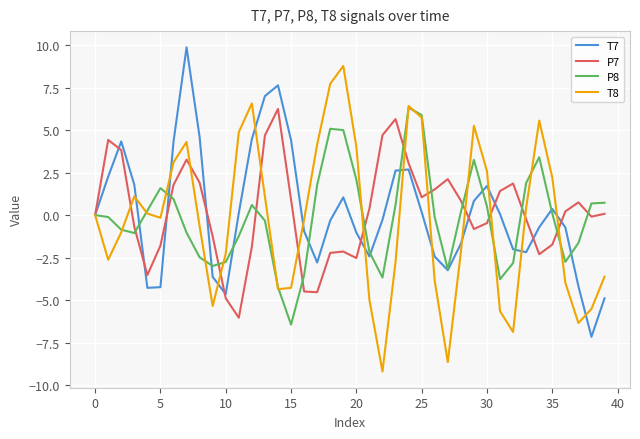

Which series has the largest range (max minus min)?

T8